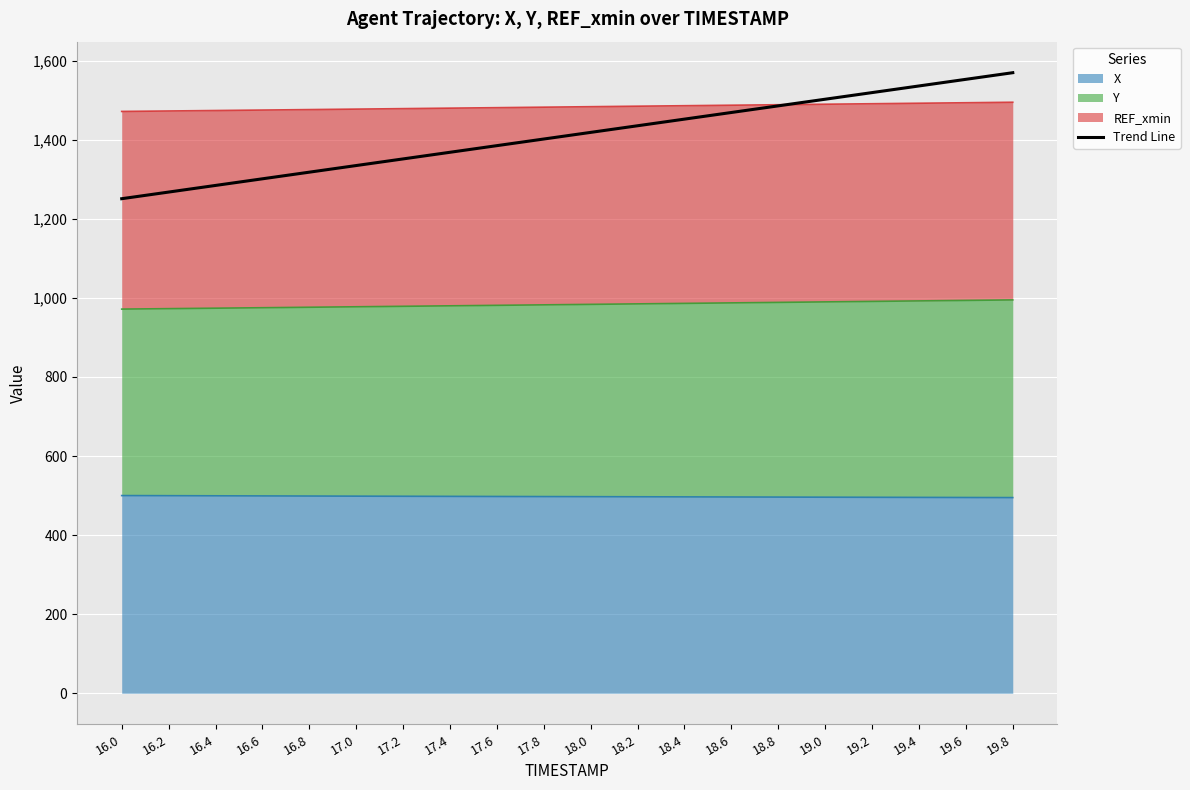

What is the average value?

1410.3